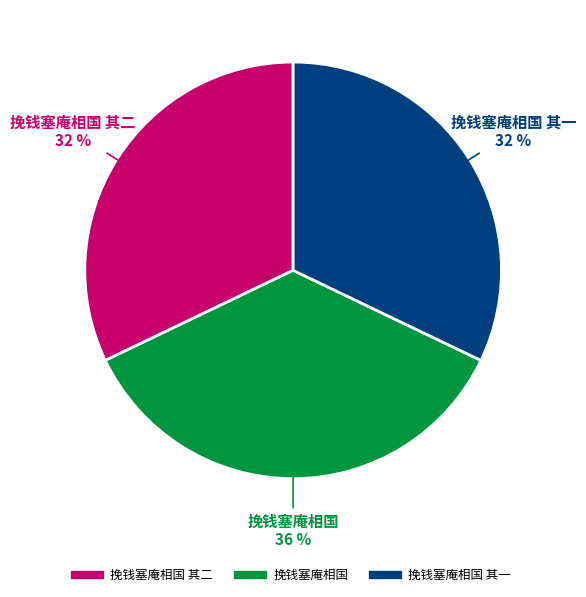

To the nearest percent, what is the average slice percentage?

33%